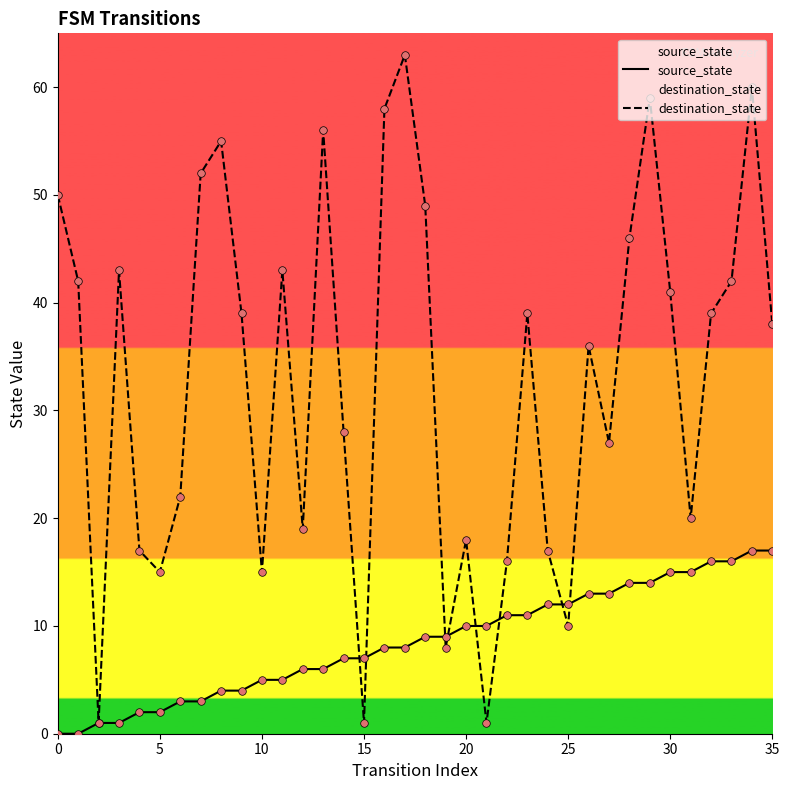

Which series reaches the maximum Y coordinate?

destination_state